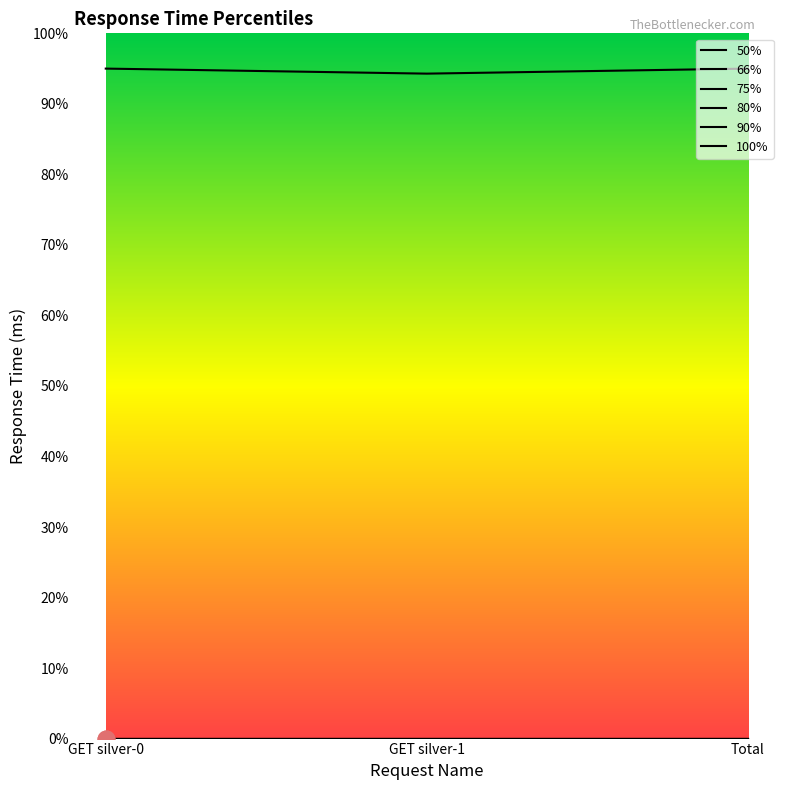

Where is 50% nearest to the value 7?

GET silver-0